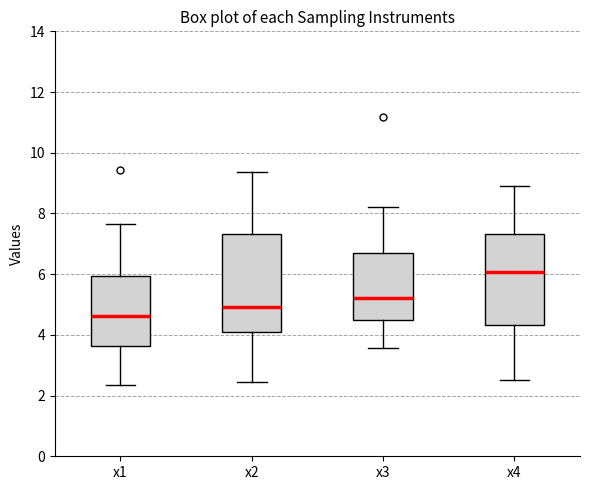

Reading left to right, transcribe this box plot: for each box, give where its median line is, the range the box spans, and where its two whiskers end, as read against the y-axis. The values are not printed on the chart, so give them approximately, as read against the axis.

x1: median 4.6, box 3.6 to 6.0, whiskers 2.4 to 7.6
x2: median 5.0, box 4.0 to 7.4, whiskers 2.4 to 9.4
x3: median 5.2, box 4.4 to 6.6, whiskers 3.6 to 8.2
x4: median 6.0, box 4.4 to 7.4, whiskers 2.6 to 9.0